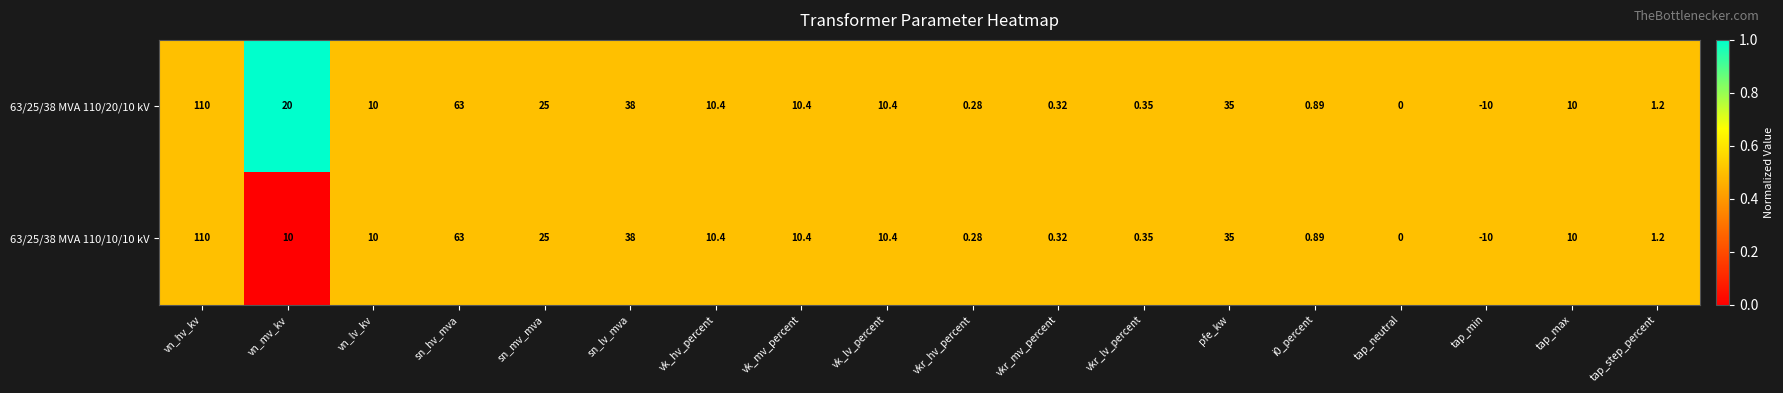

Where does the 63/25/38 MVA 110/20/10 kV series first go above 10?

vn_hv_kv